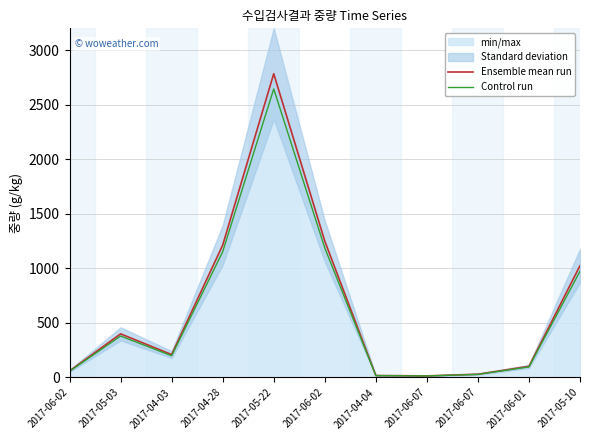

The value of Ensemble mean run at 2017-04-28 is 1213.0. True or false?

True